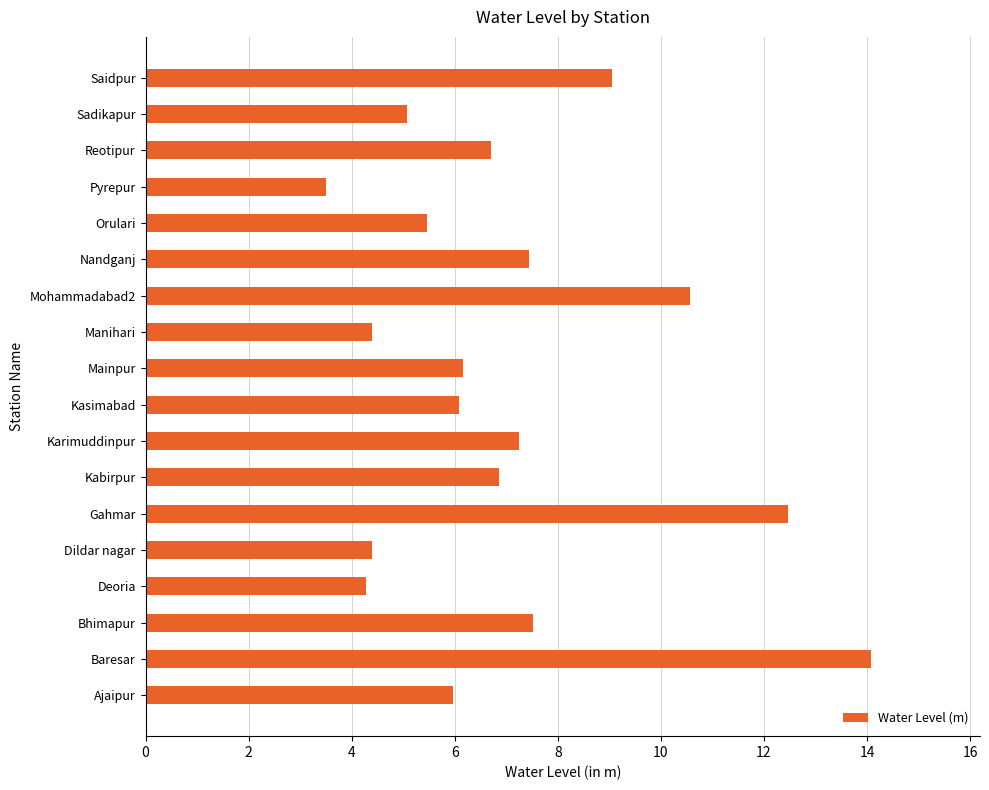

Between Saidpur and Kabirpur, which is larger?

Saidpur